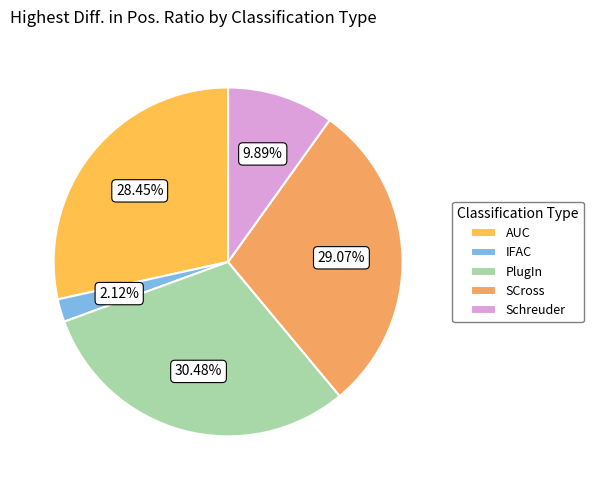

To the nearest percent, what is the combined percentage of PlugIn and SCross?

60%